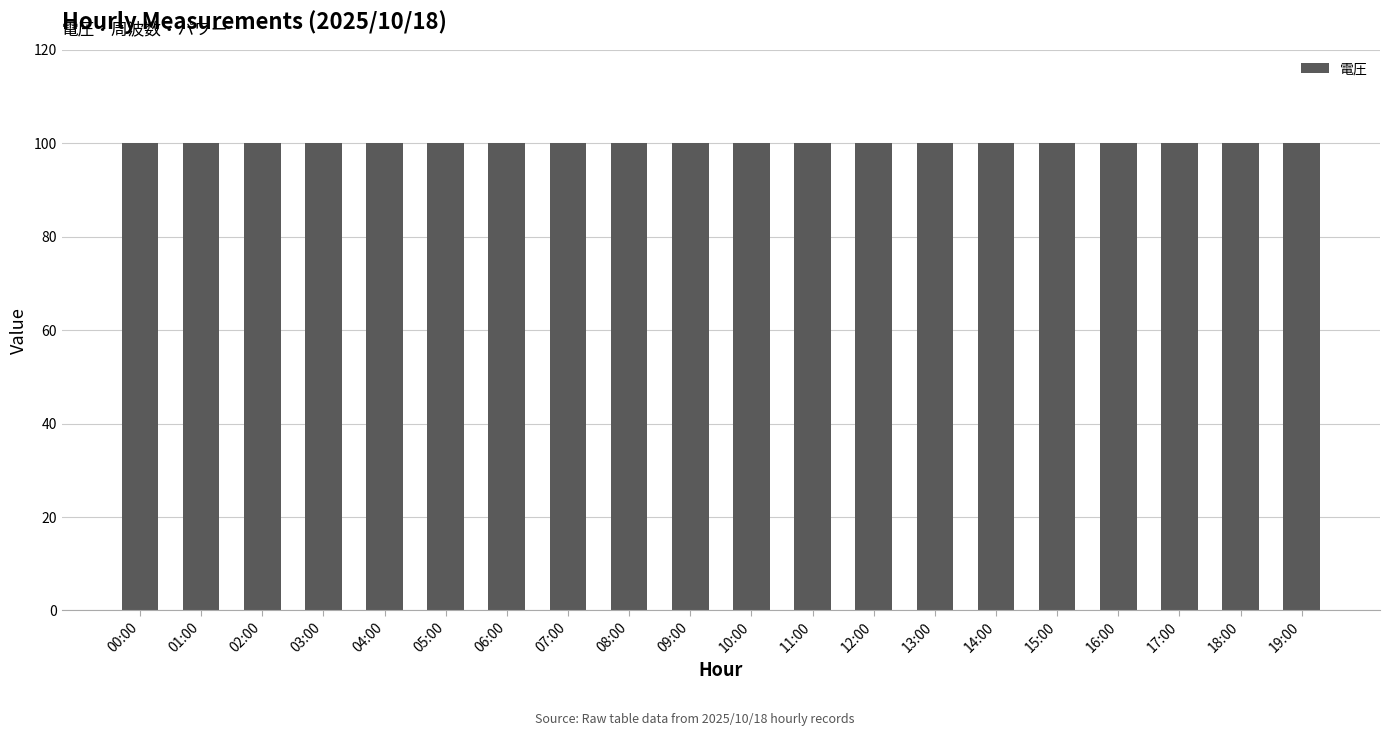

What is the value of the パワー bar at the 11th from the left?

1000